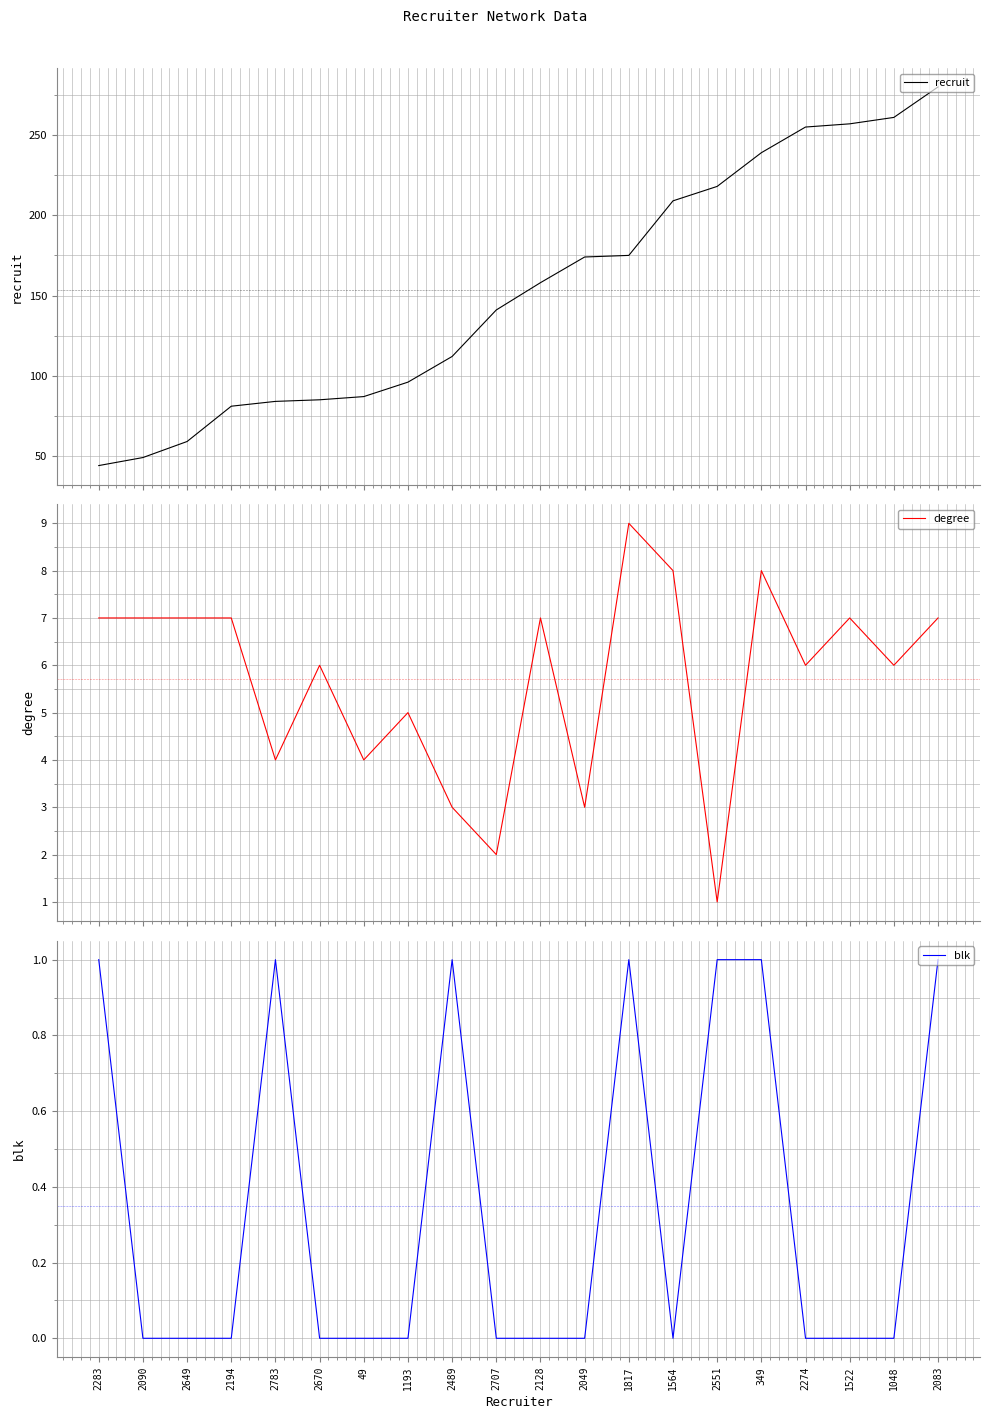

At which label is recruit closest to 162?

2128